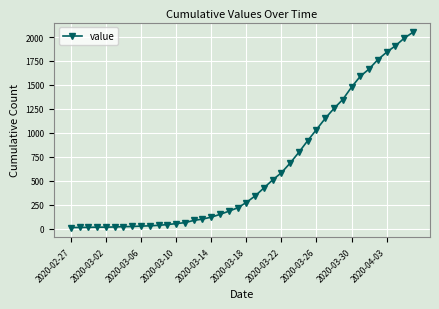

Is this an area chart (filled region under the line)?

No